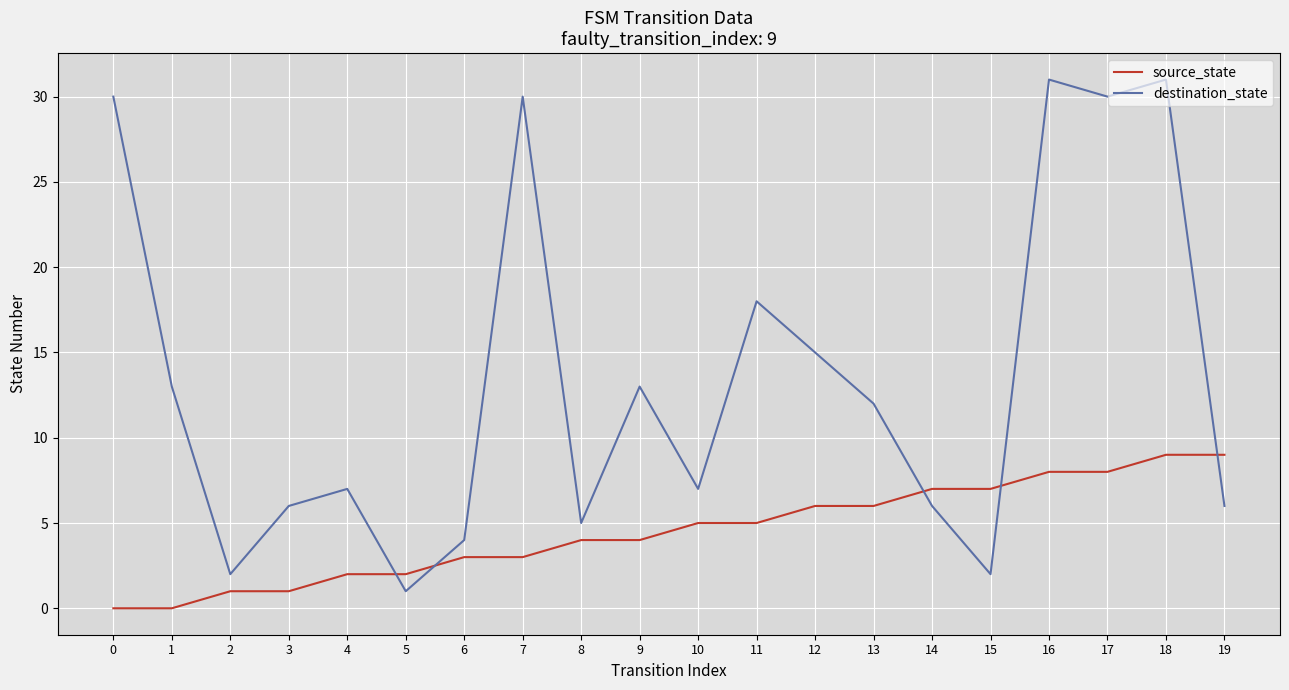

True or false: source_state and destination_state cross at least once.

True